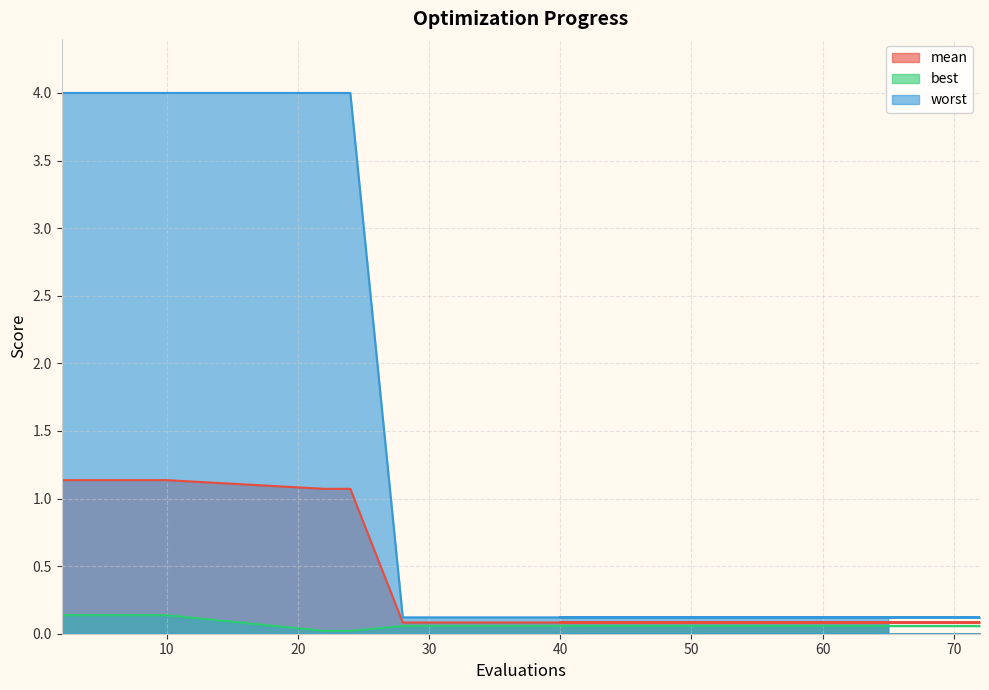

Reading left to right, extract all data points from this chart.

mean: 2=1.1	4=1.1	6=1.1	8=1.1	10=1.1	22=1.1	24=1.1	28=0.1	33=0.1	39=0.1	44=0.1	49=0.1	54=0.1	59=0.1	63=0.1	66=0.1	70=0.1	72=0.1	40=0.1	65=0.1
best: 2=0.1	4=0.1	6=0.1	8=0.1	10=0.1	22=0.0	24=0.0	28=0.1	33=0.1	39=0.1	44=0.1	49=0.1	54=0.1	59=0.1	63=0.1	66=0.1	70=0.1	72=0.1	40=0.1	65=0.1
worst: 2=4.0	4=4.0	6=4.0	8=4.0	10=4.0	22=4.0	24=4.0	28=0.1	33=0.1	39=0.1	44=0.1	49=0.1	54=0.1	59=0.1	63=0.1	66=0.1	70=0.1	72=0.1	40=0.1	65=0.1